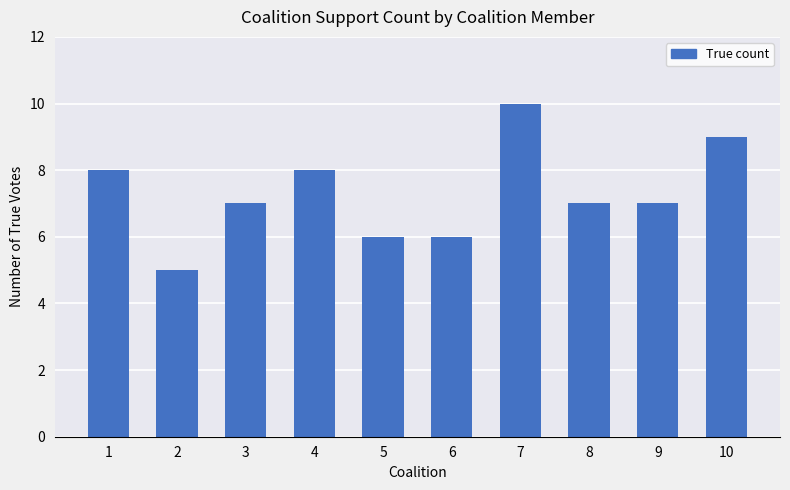

What is the ratio of the value at 2 to the value at 4?

0.6